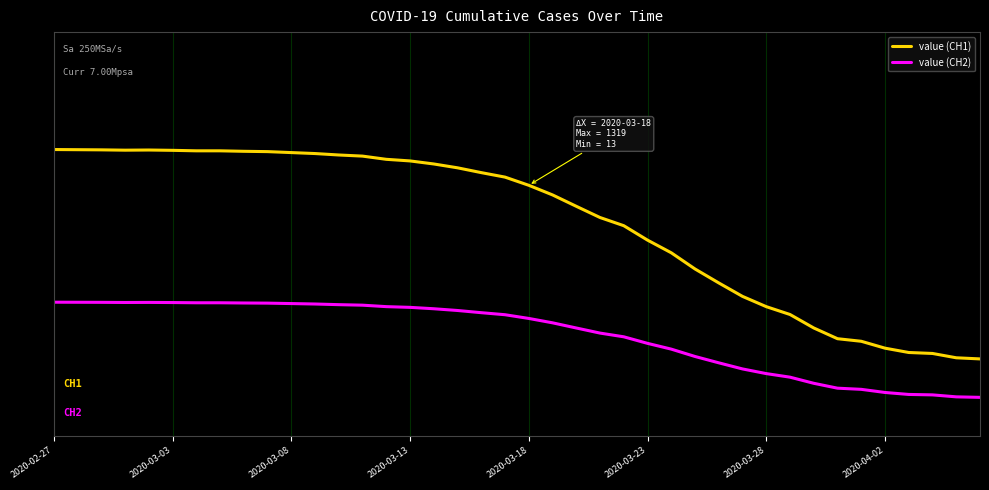

What are all the series names shown in the legend?

value (CH1), value (CH2)